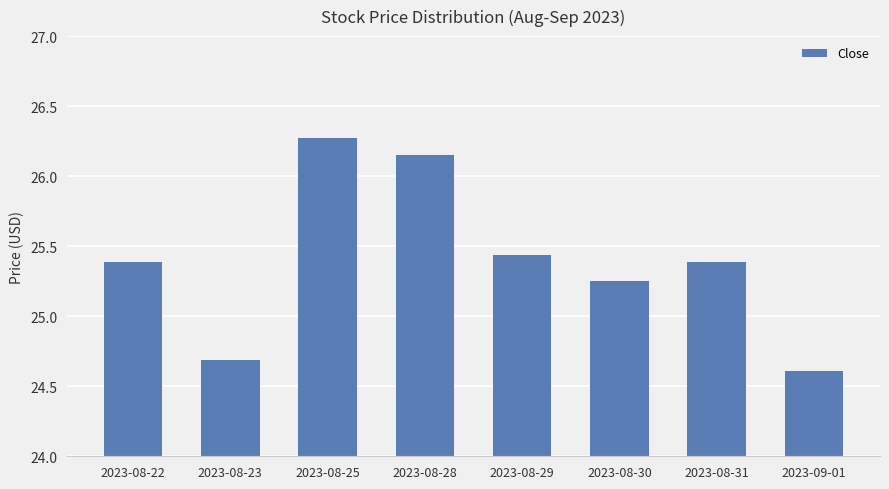

Which category has the lowest value across all series?

2023-09-01